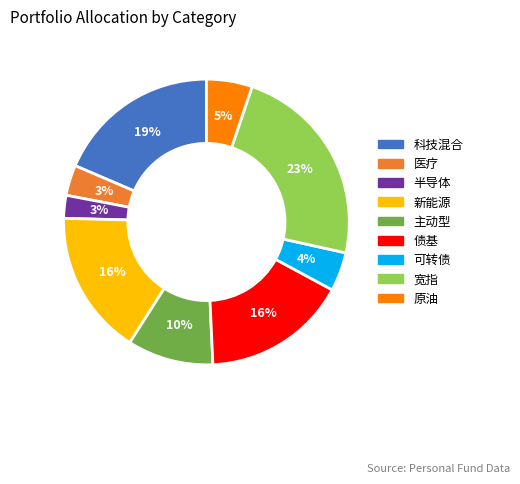

How many slices are in this pie chart?

9